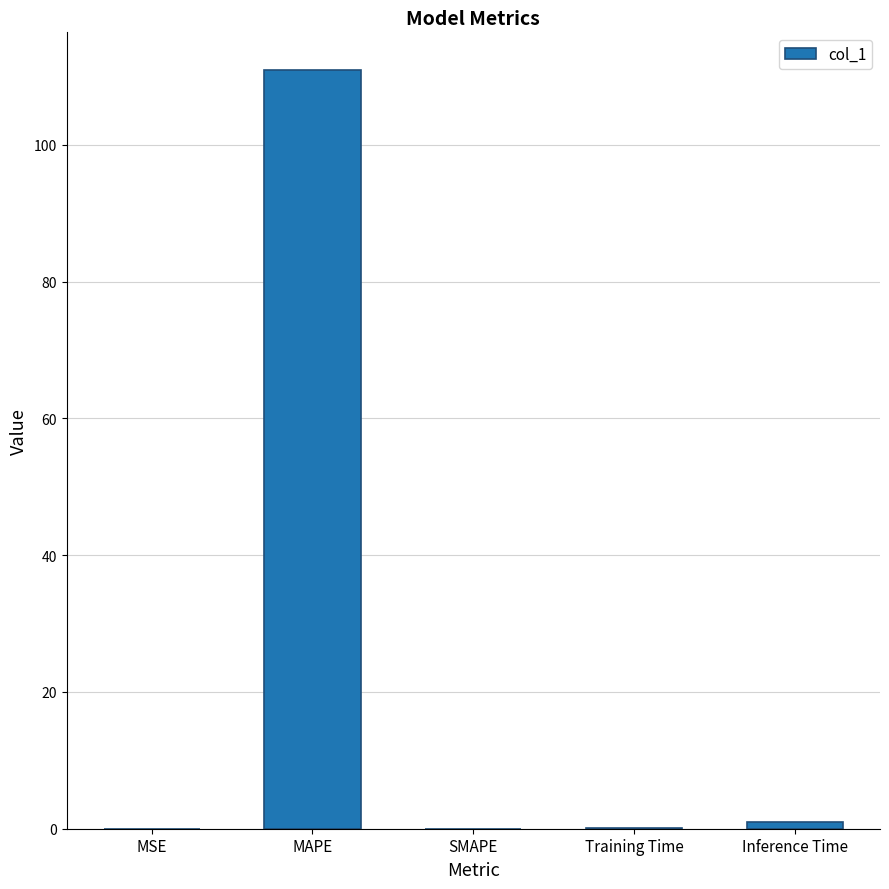

Between MAPE and SMAPE, which is larger?

MAPE